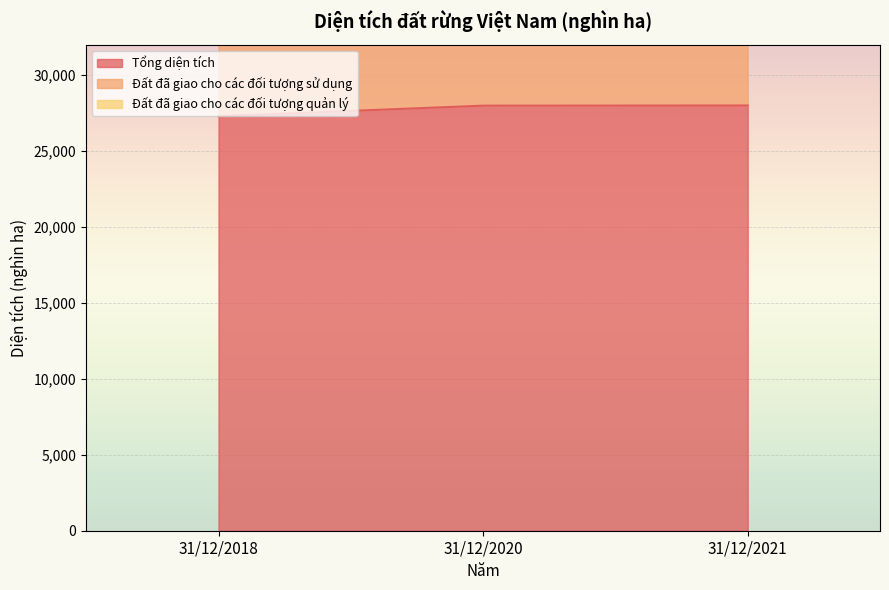

Reading left to right, what are all the values shown in this chart?

Tổng diện tích: 31/12/2018=27289.4	31/12/2020=27983.5	31/12/2021=27994.3
Đất đã giao cho các đối tượng sử dụng: 31/12/2018=51746.0	31/12/2020=52915.7	31/12/2021=52896.8